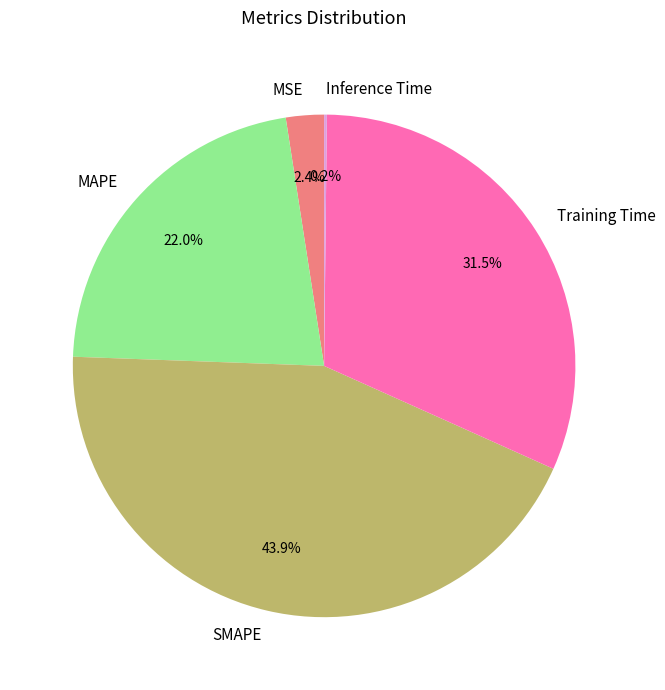

Which category has the biggest portion of the pie?

SMAPE